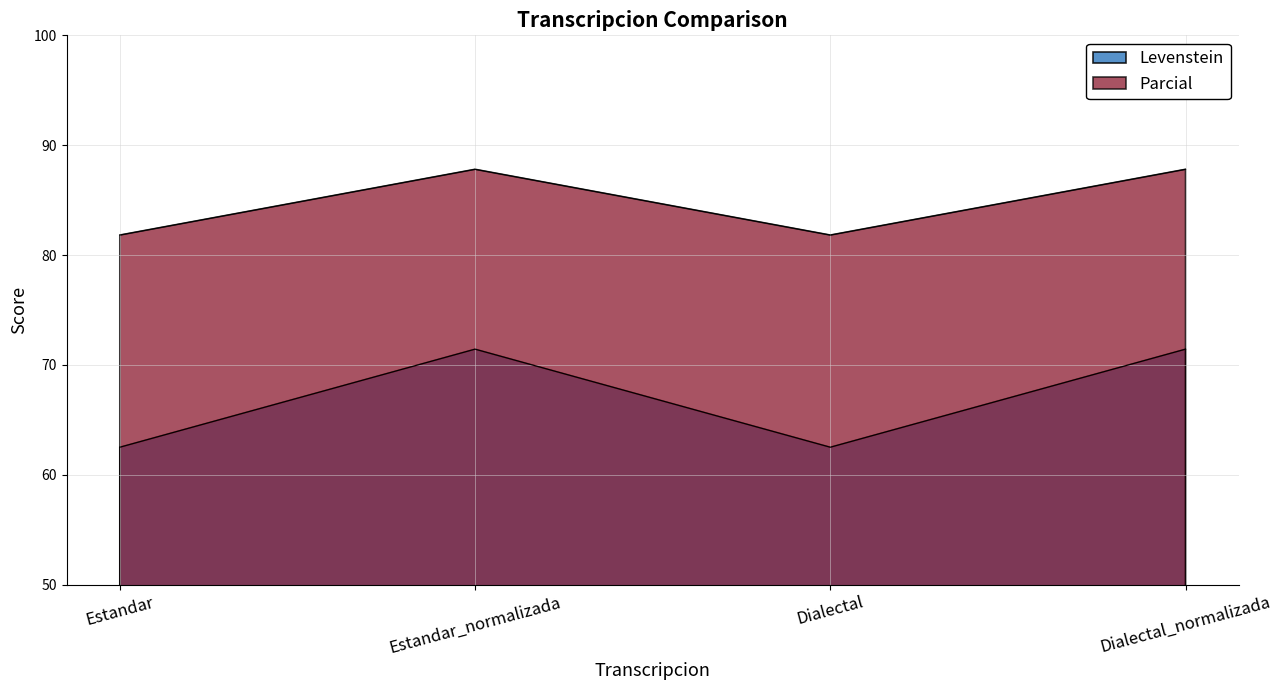

What is the spread (max minus min) of values at Estandar?

19.3